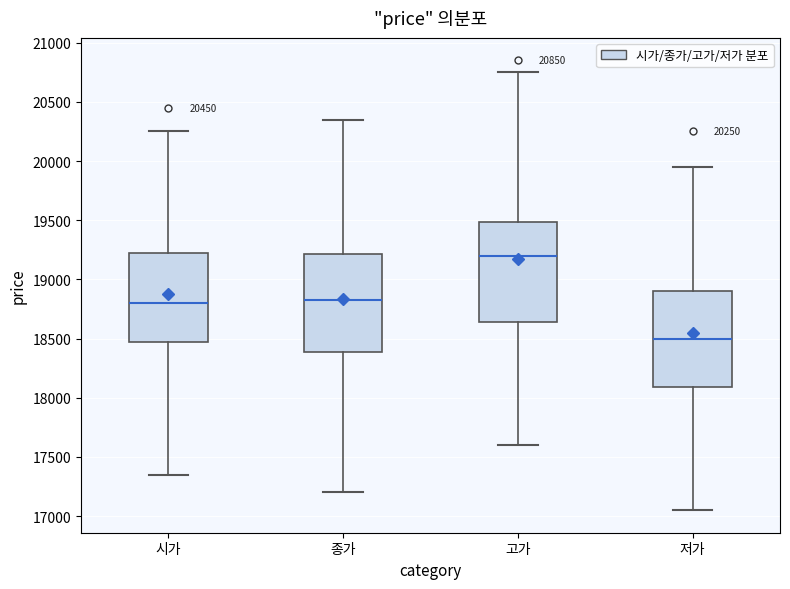

Which box has the highest median line?

고가